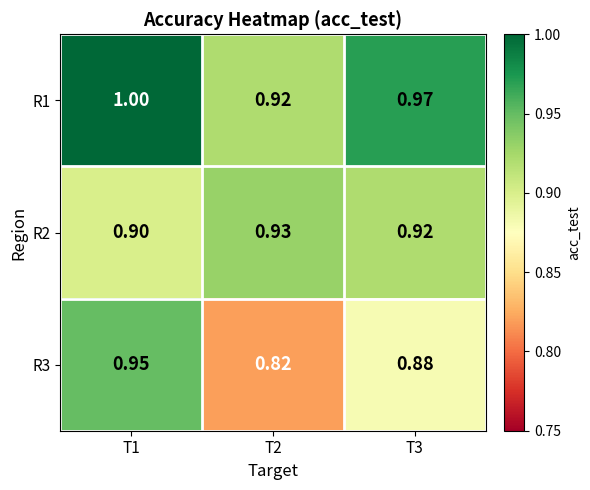

Between T2 and T3, which series saw the biggest shift?

R3